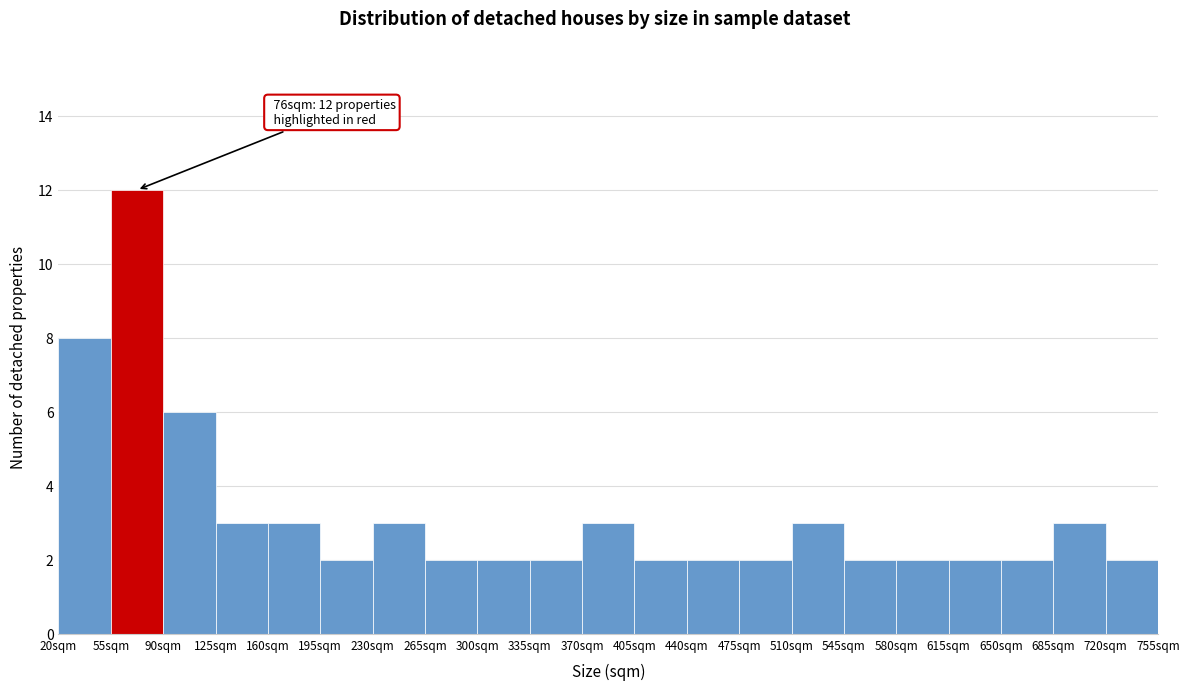

Which range on the x-axis has the tallest bar?

55 to 90